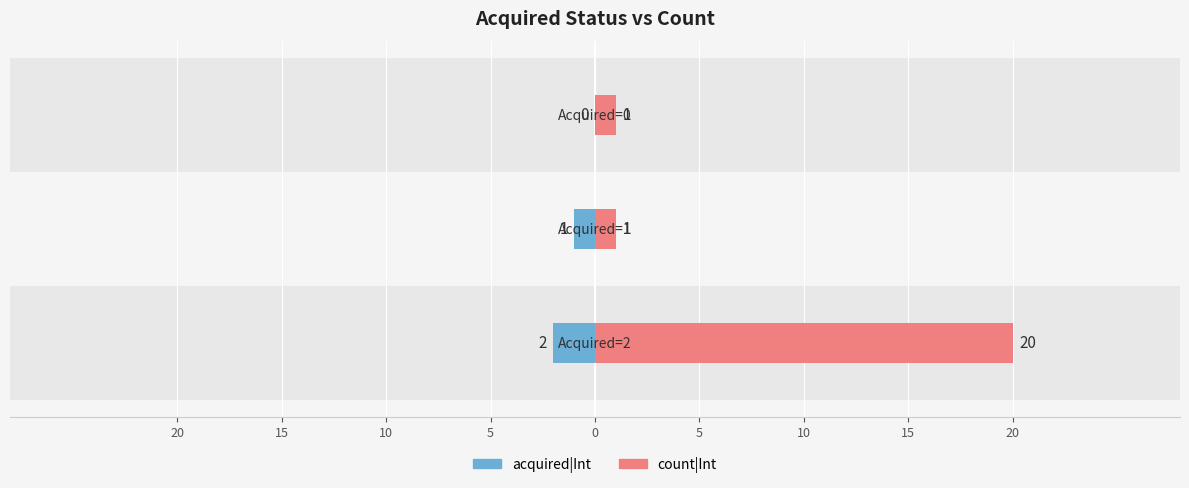

What value does the acquired|Int series have at 15?

1